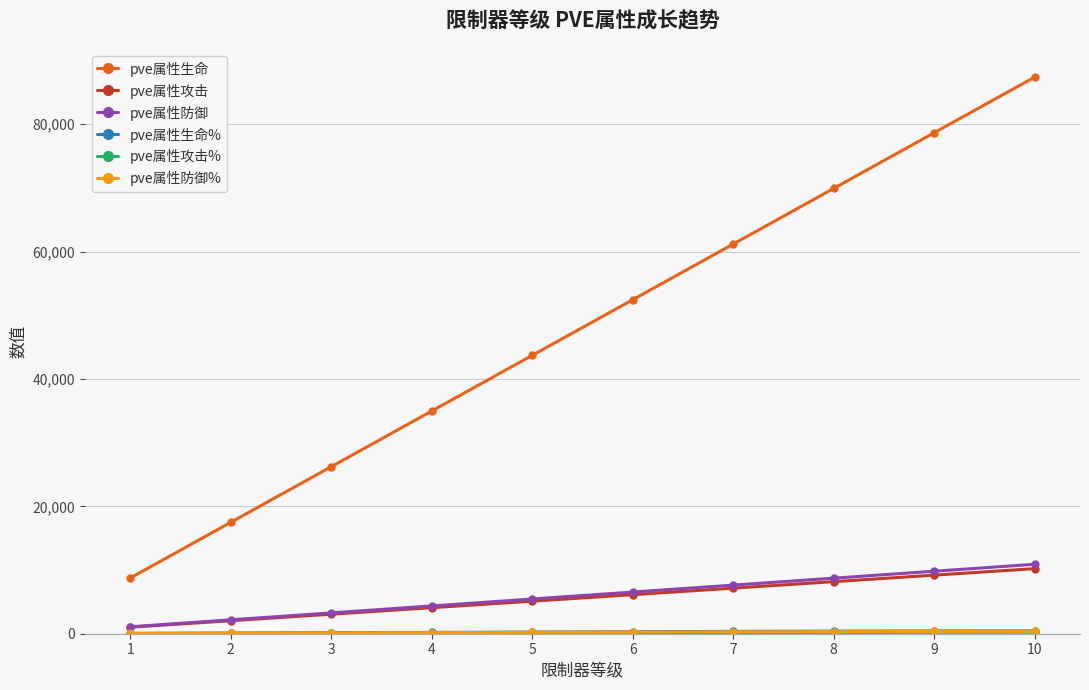

Which series has the largest range (max minus min)?

pve属性生命